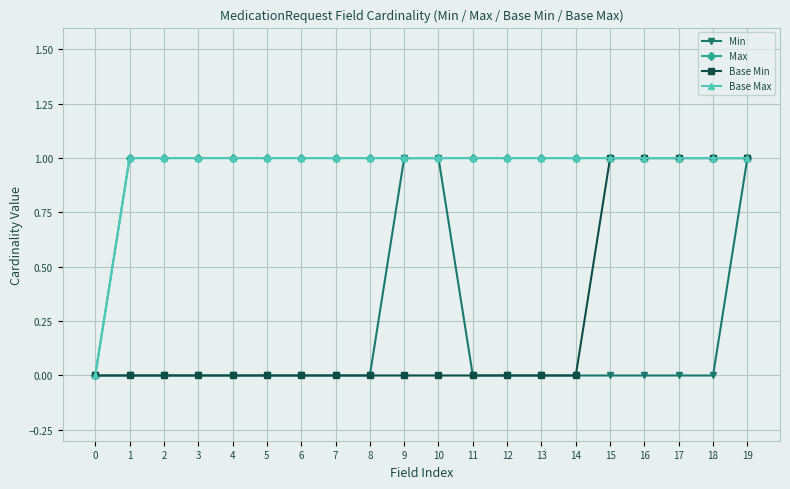

The value of Base Min at 13 is 0. True or false?

True